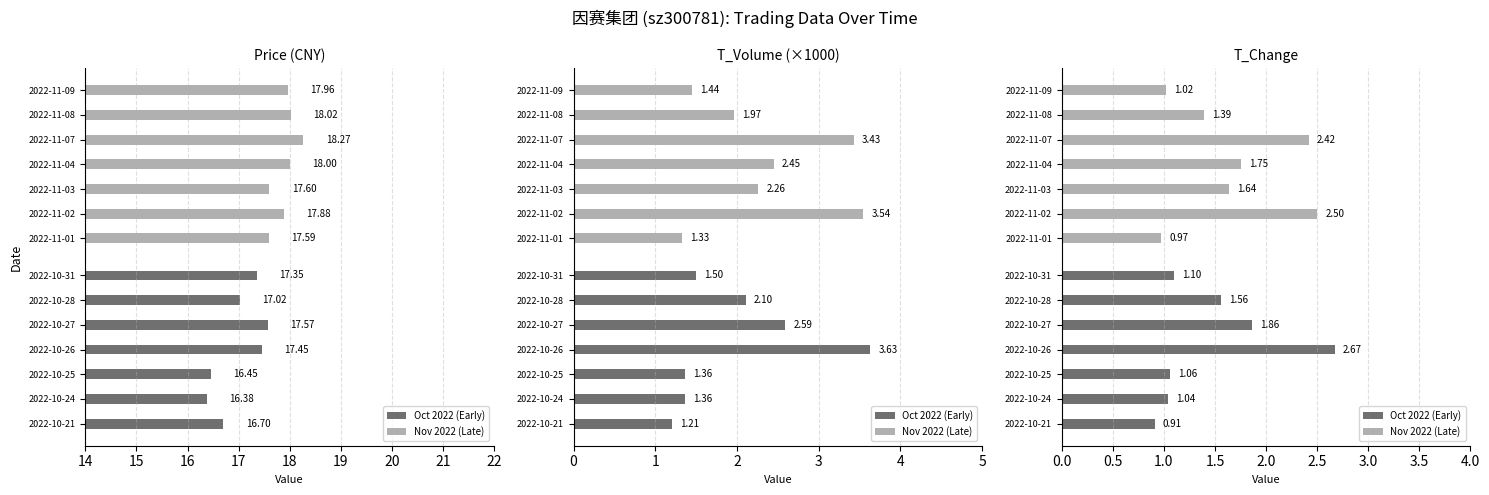

Which series has the largest total across all categories?

Nov 2022 (Late)